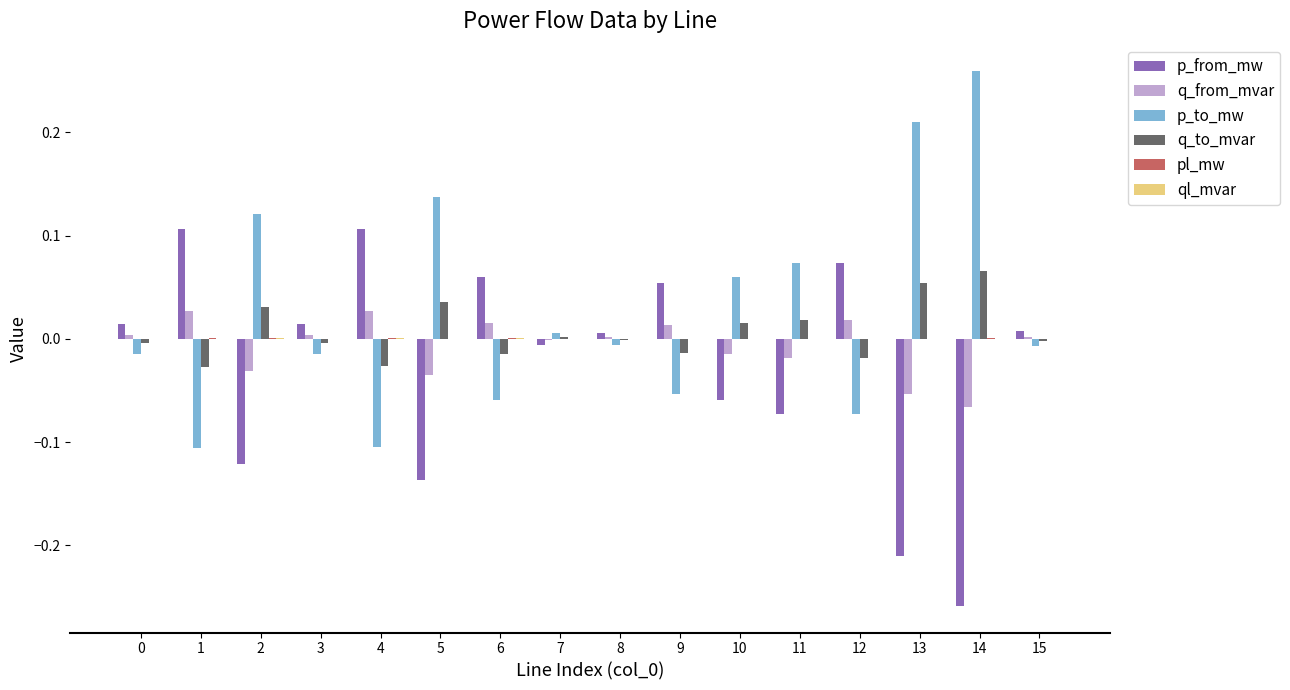

True or false: q_from_mvar has a value of 0.0 at 3.

True